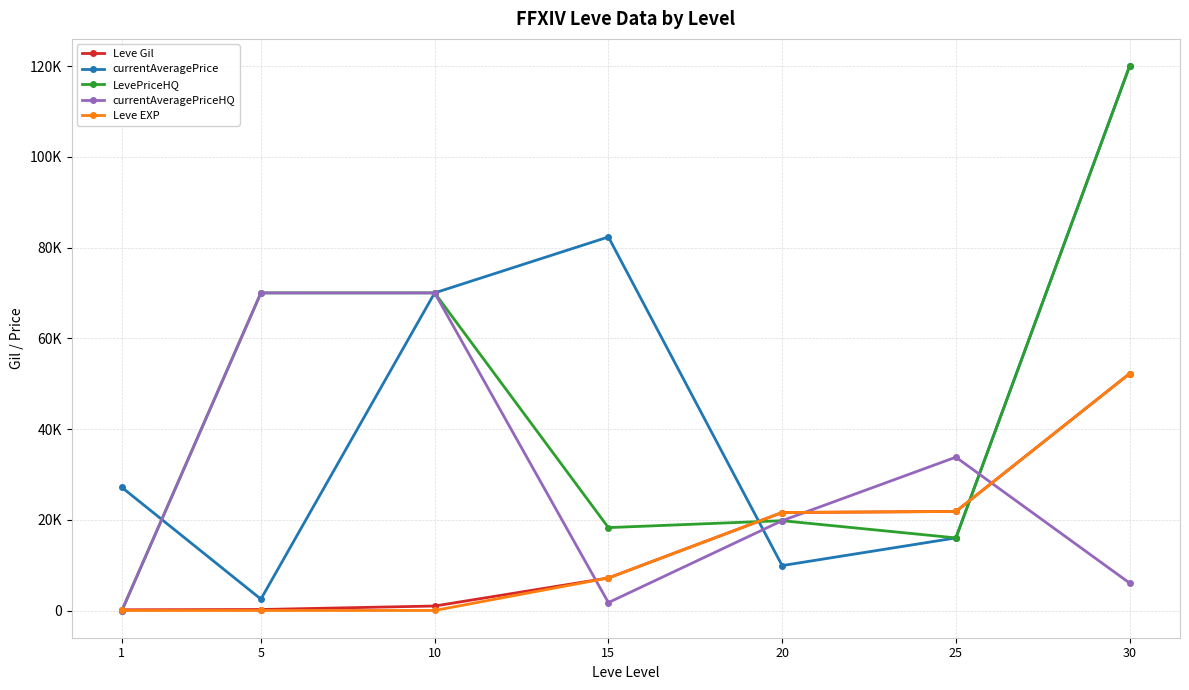

What are all the series names shown in the legend?

Leve Gil, currentAveragePrice, LevePriceHQ, currentAveragePriceHQ, Leve EXP